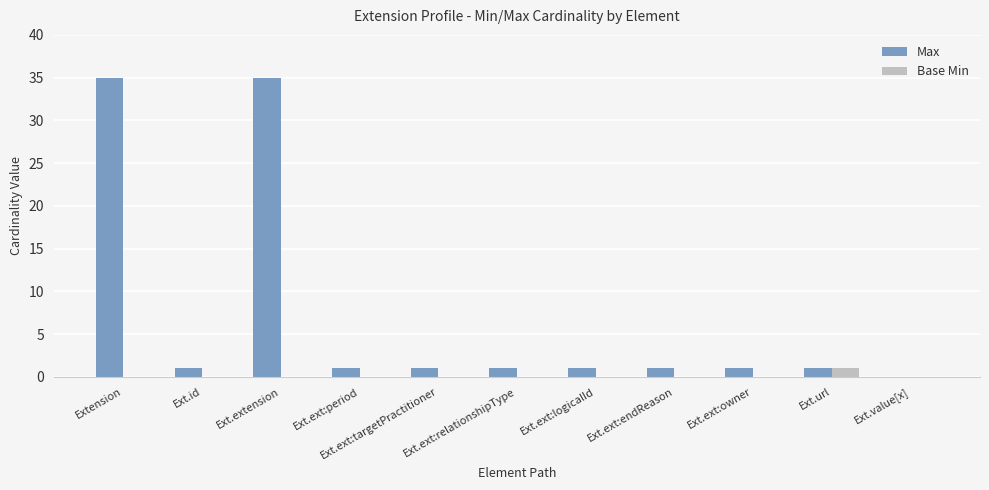

How many groups of bars are there?

11